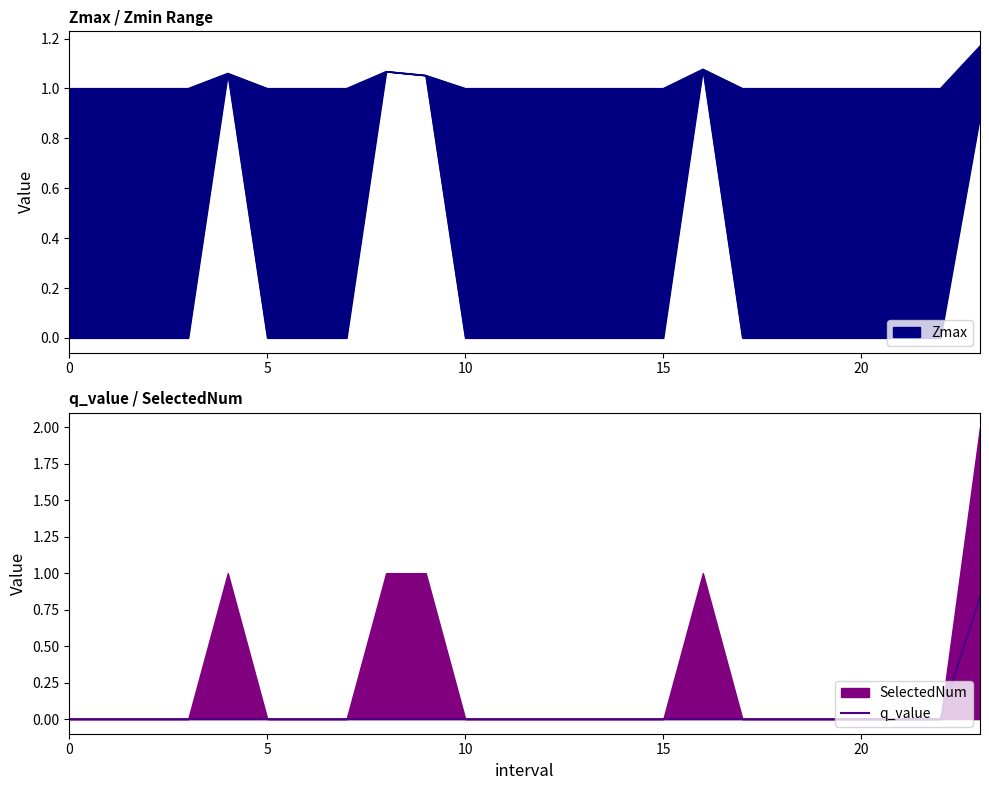

The value of q_value at 0 is 0.0. True or false?

True